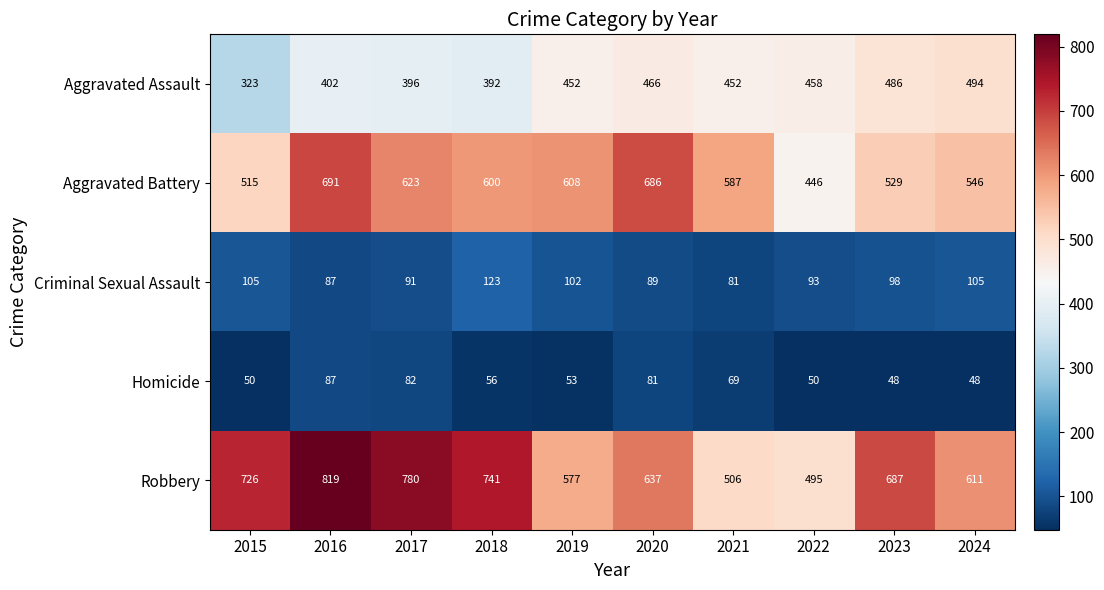

What is the spread (max minus min) of values at 2015?

676